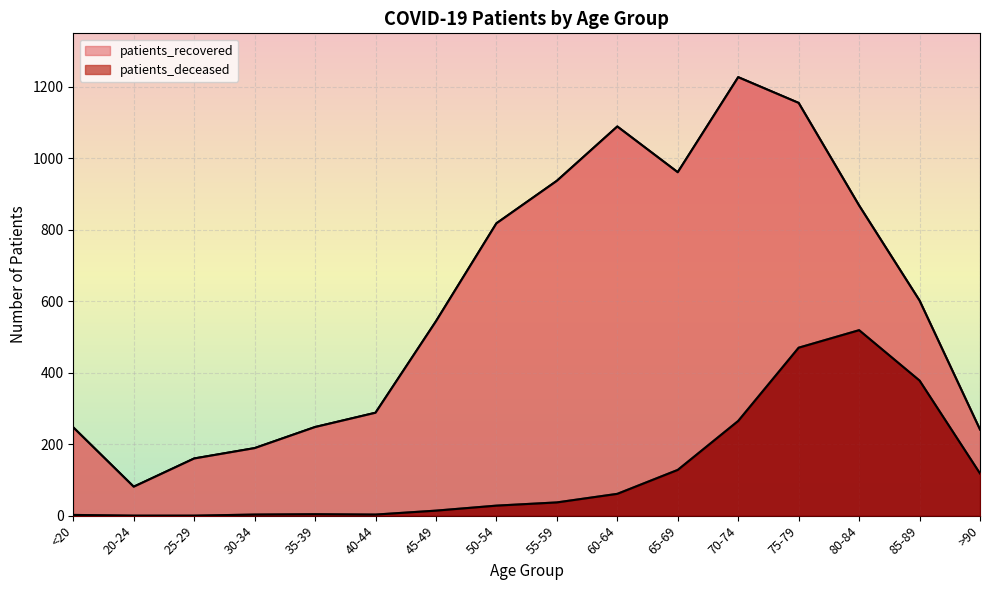

What is the sum of all patients_recovered values?

9655